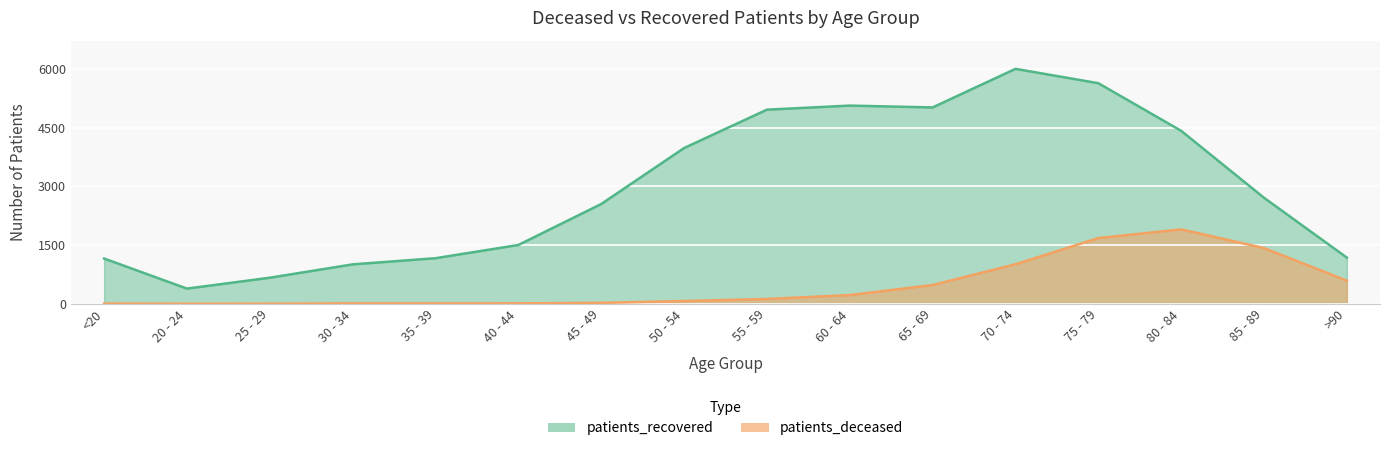

At which category does patients_deceased reach its first local valley?

20 - 24